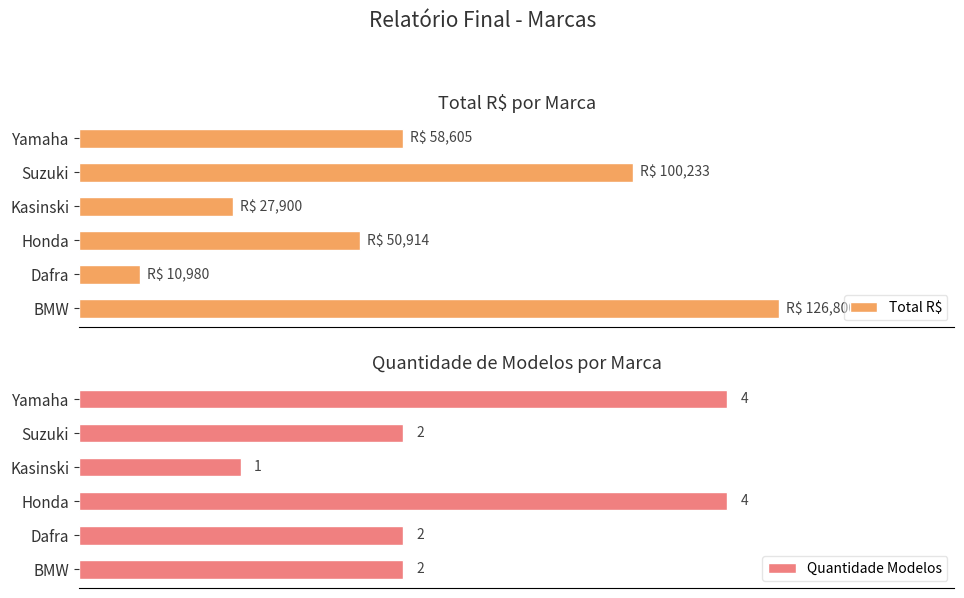

Rank the series by their average value, from highest to lowest.

Total R$, Quantidade Modelos